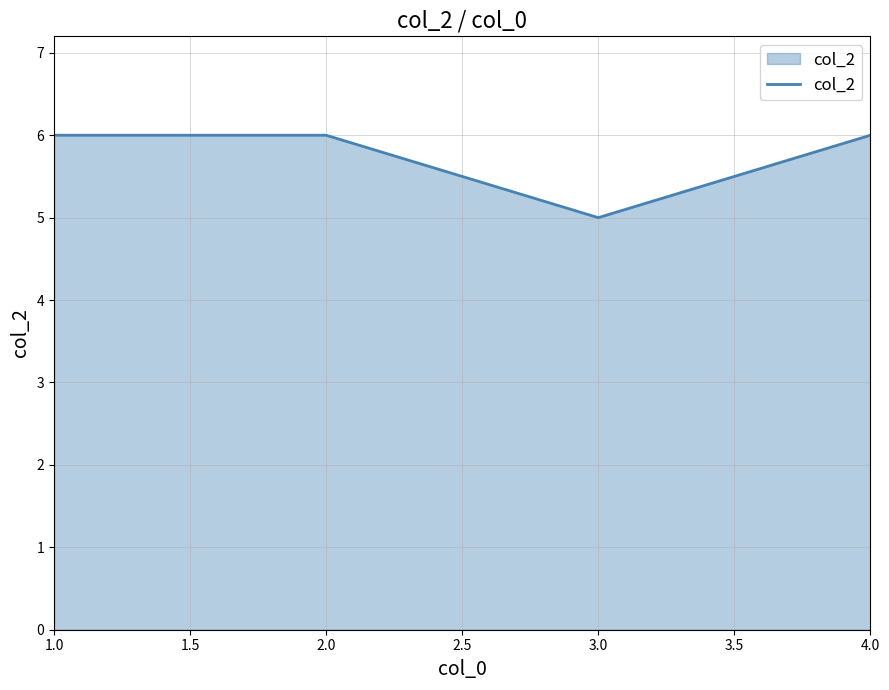

Reading left to right, transcribe all the data shown in this chart.

1.0=6	2.0=6	3.0=5	4.0=6